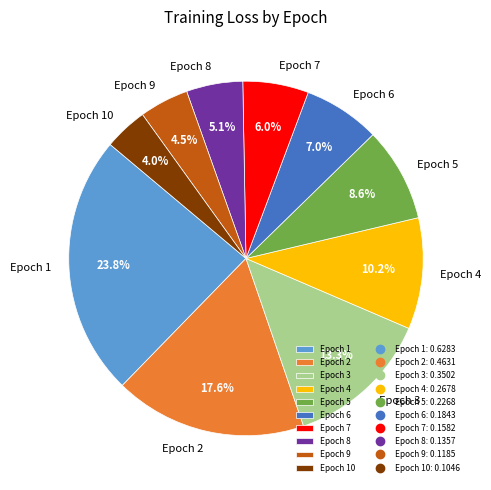

How many segments does this pie chart have?

10